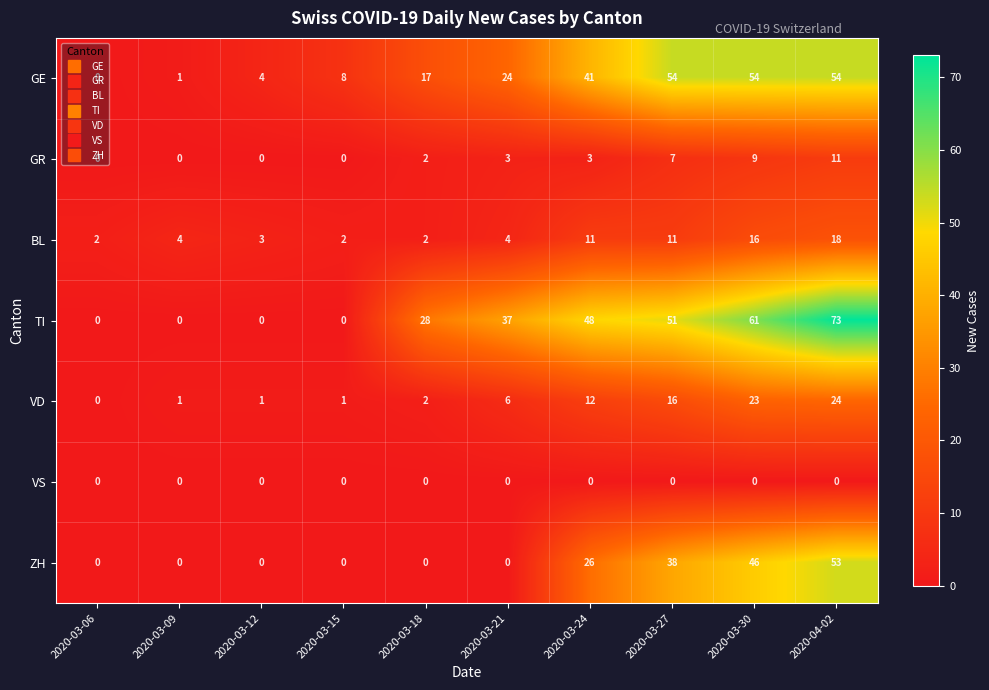

What is the difference between the highest and lowest values at 2020-03-09?

4